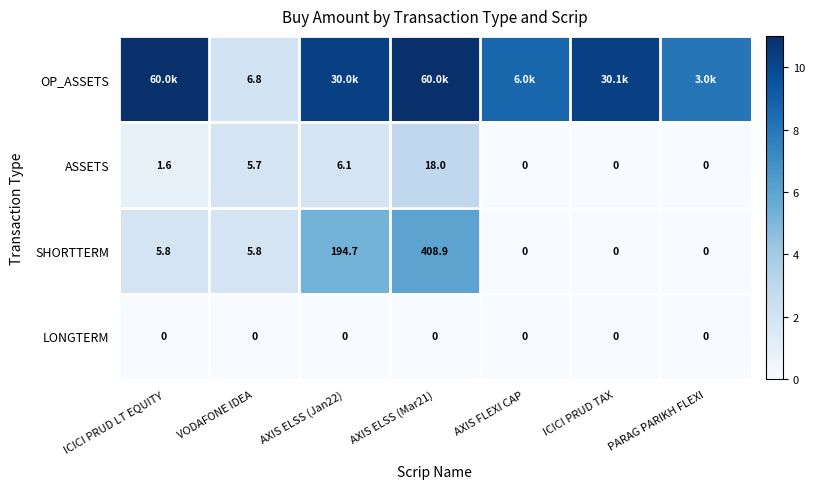

Where does the SHORTTERM series first go above 5?

ICICI PRUD LT EQUITY